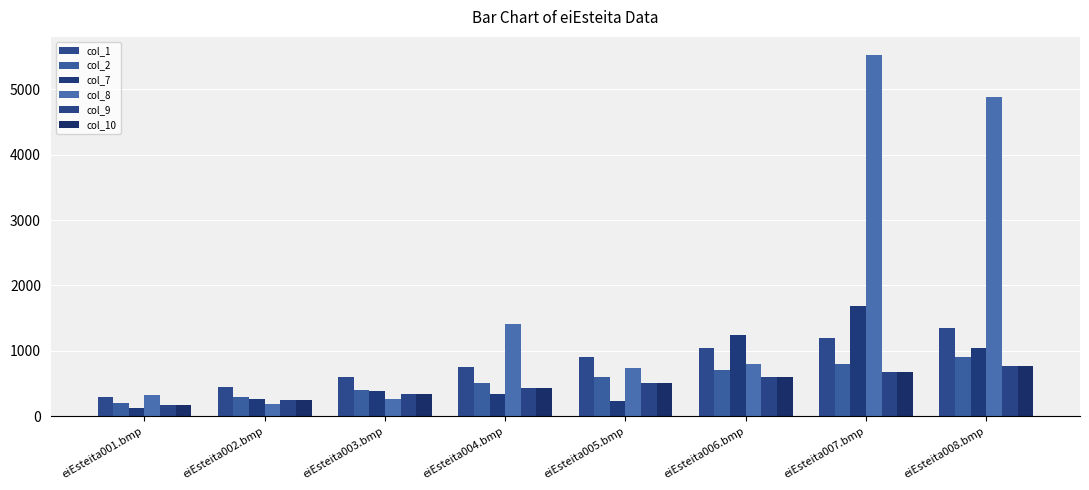

What is the maximum value for col_8?

5525